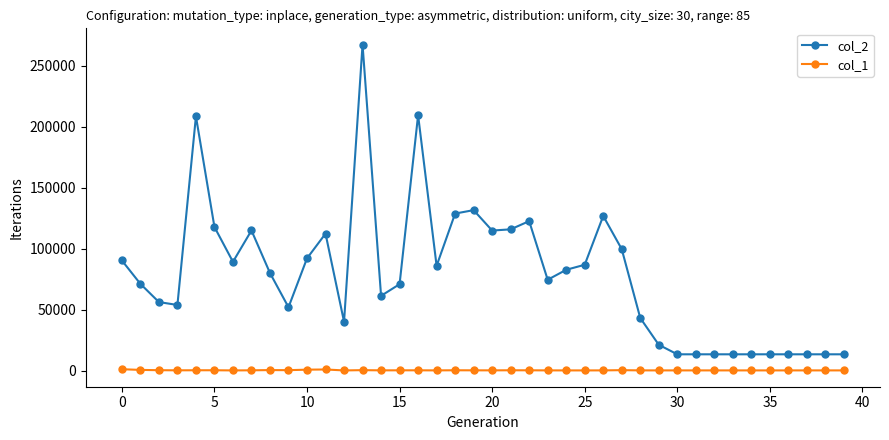

Which series has the widest spread of values?

col_2